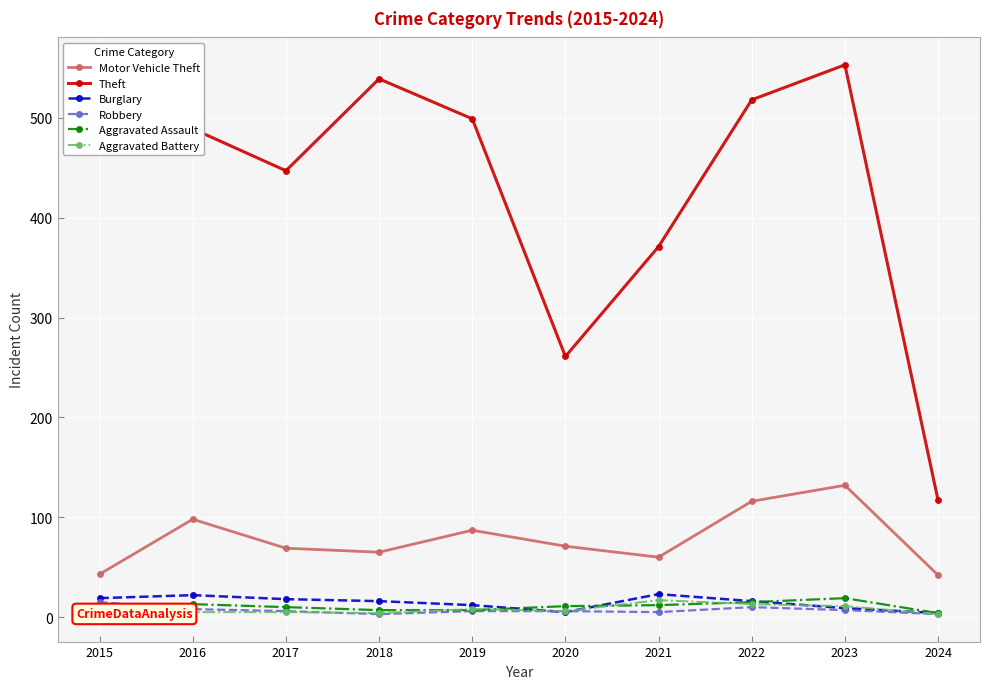

How many data points in Motor Vehicle Theft are above 71?

4